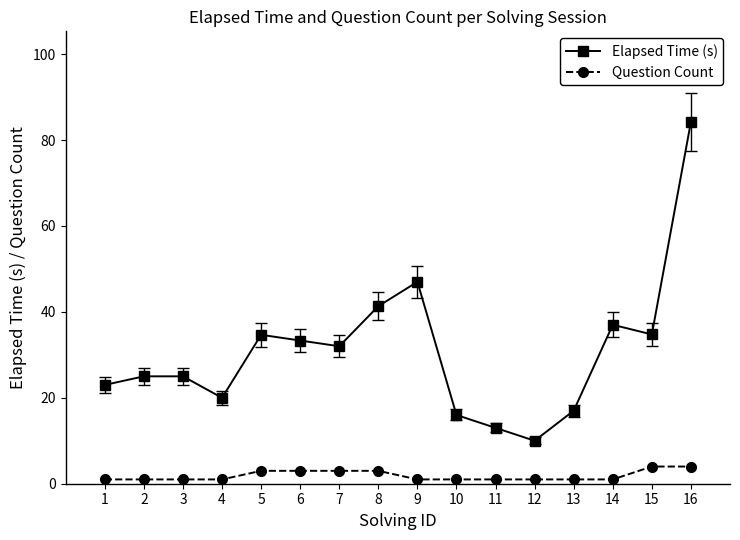

What is the difference between the second highest and second lowest values in the Question Count series?

3.0